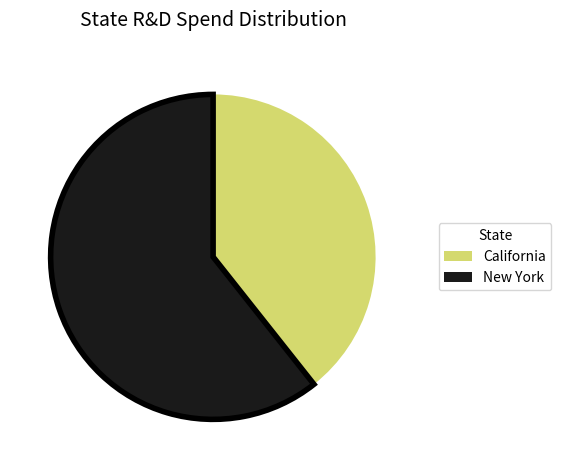

How many segments does this pie chart have?

2